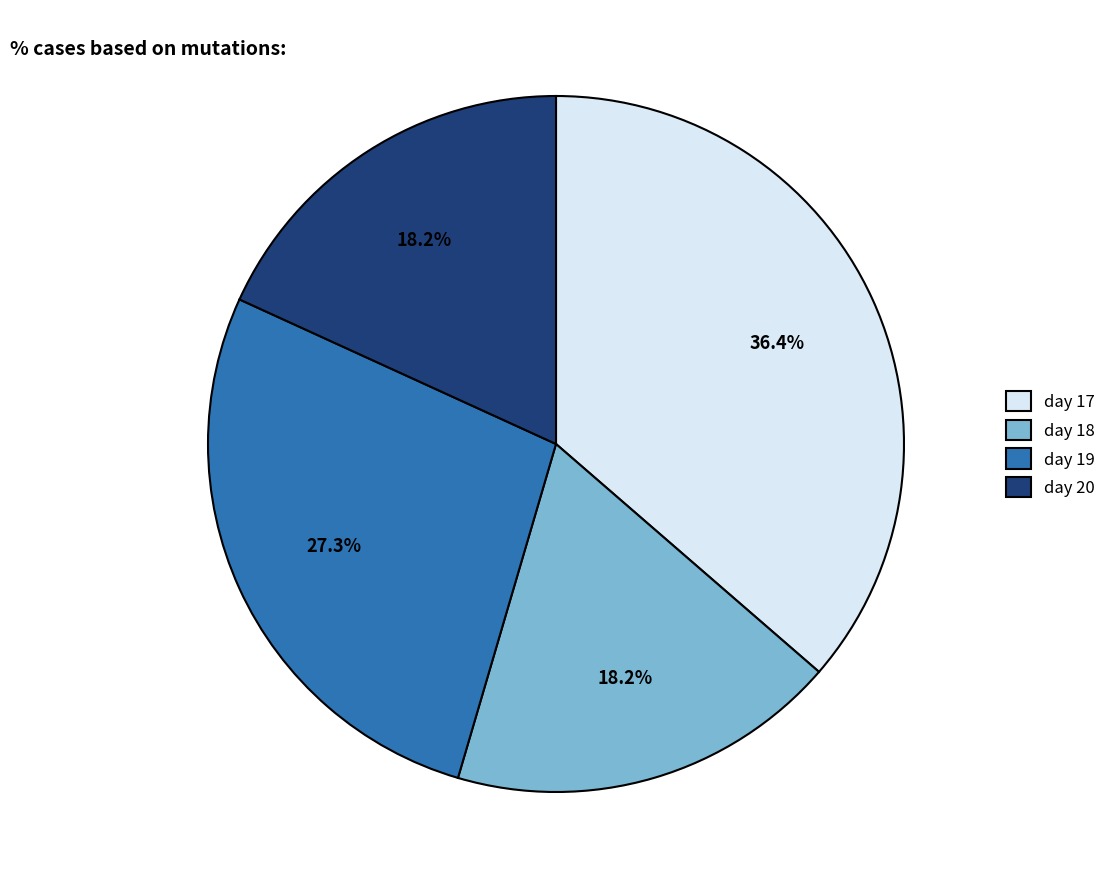

Is there a majority slice in this chart?

No